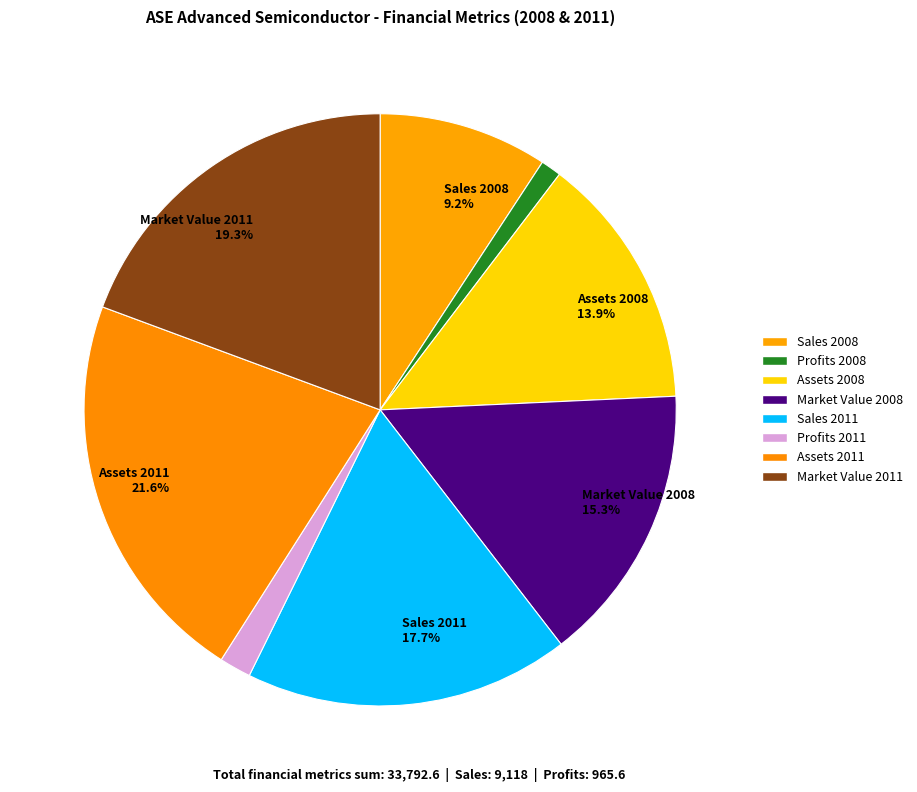

How many slices are in this pie chart?

8